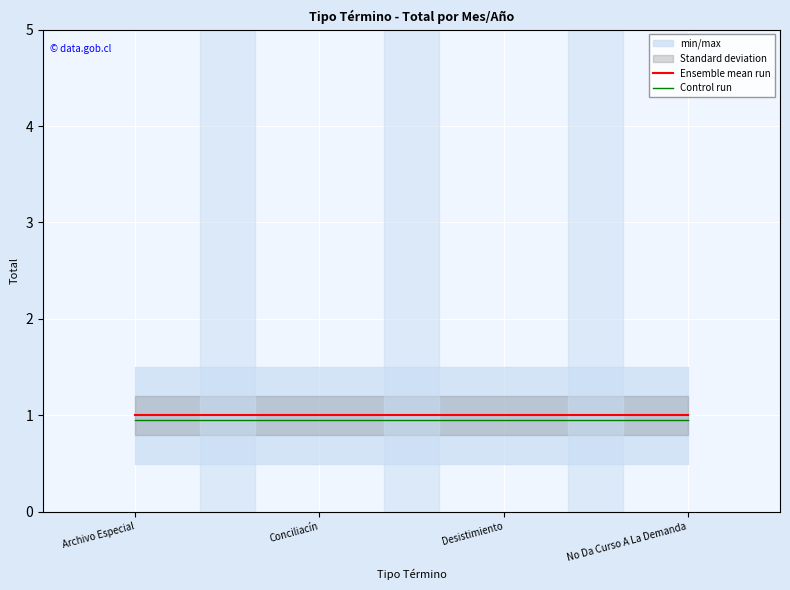

Which label corresponds to the smallest value in the chart?

Archivo Especial